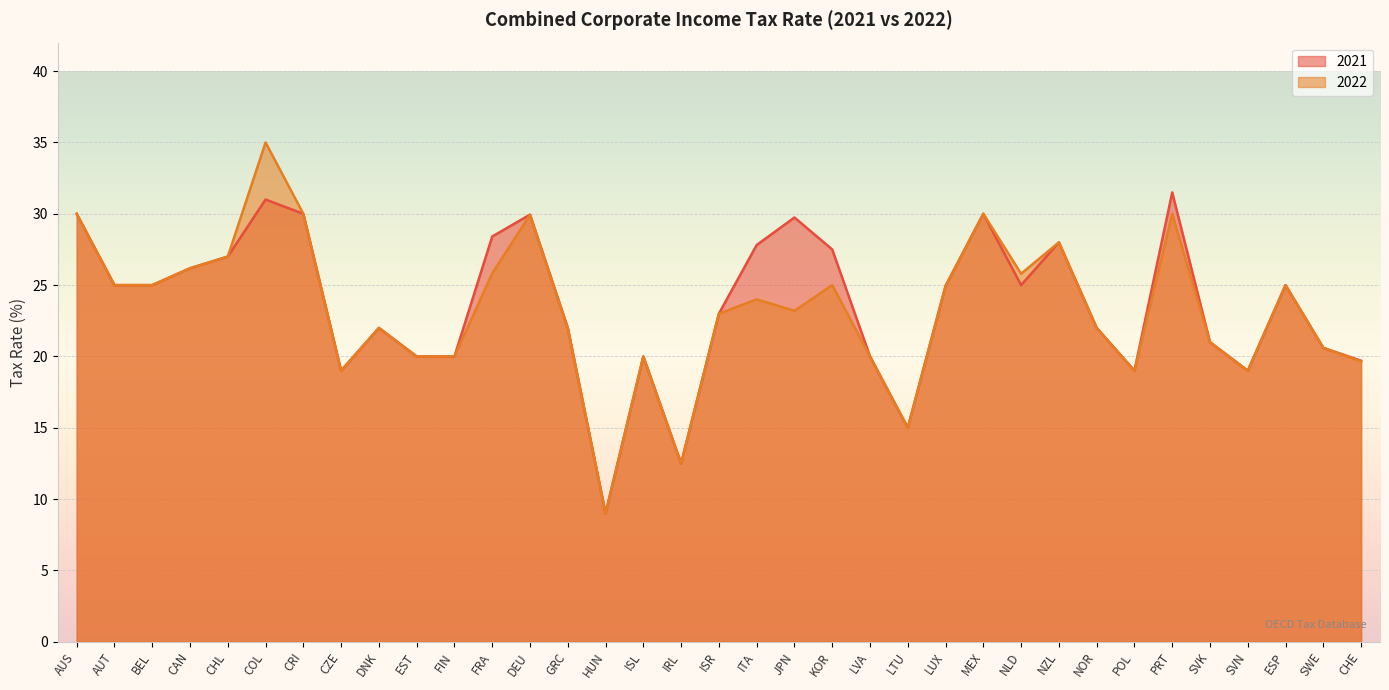

The 2022 series shows 20.6 at SWE. True or false?

True